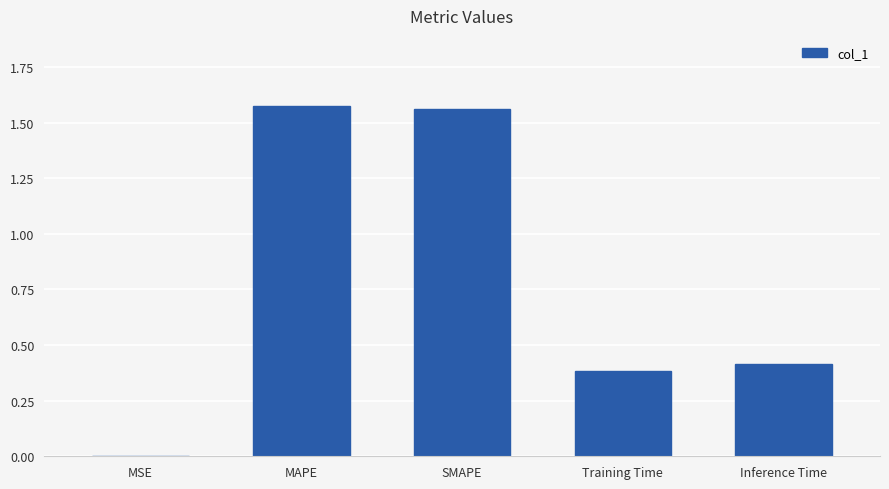

What is the change in value from SMAPE to Inference Time?

-1.1